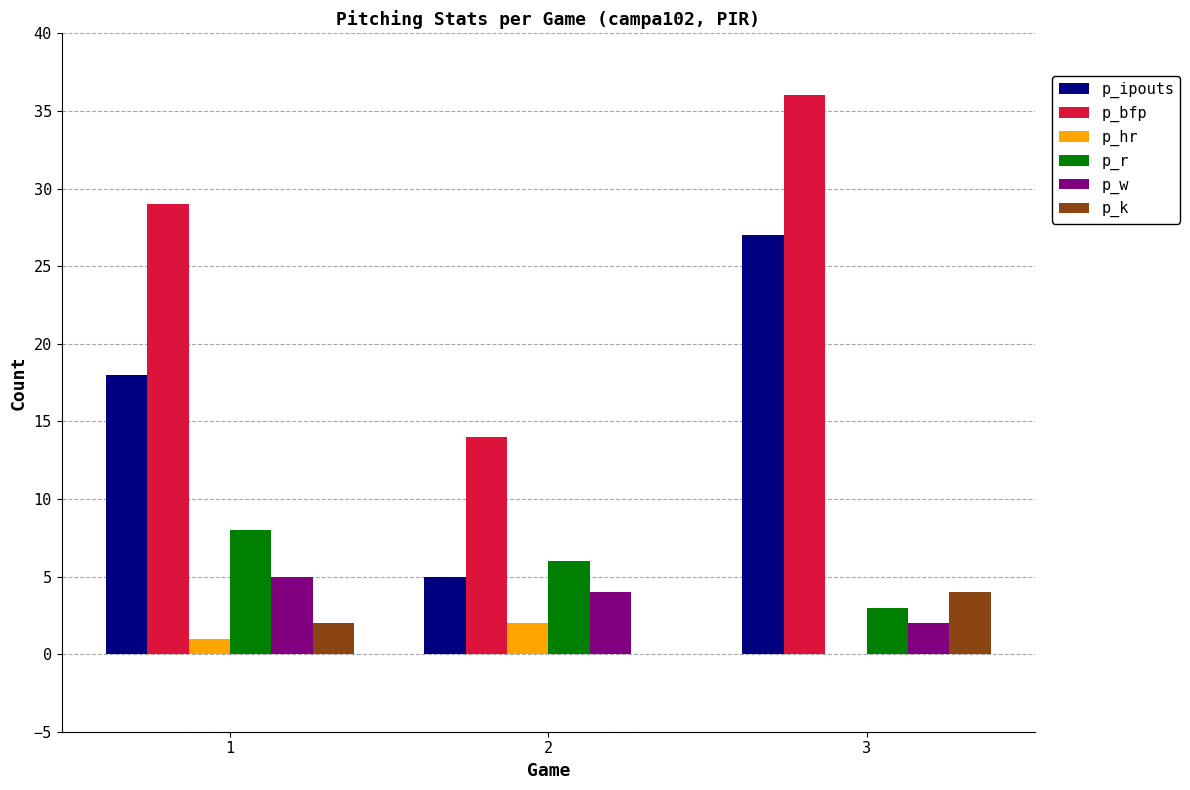

True or false: p_hr has a value of 2 at 2.

True